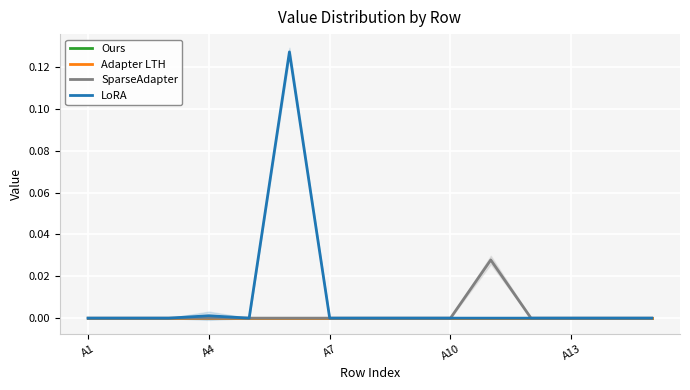

Between A10 and 8, which is larger?

A10